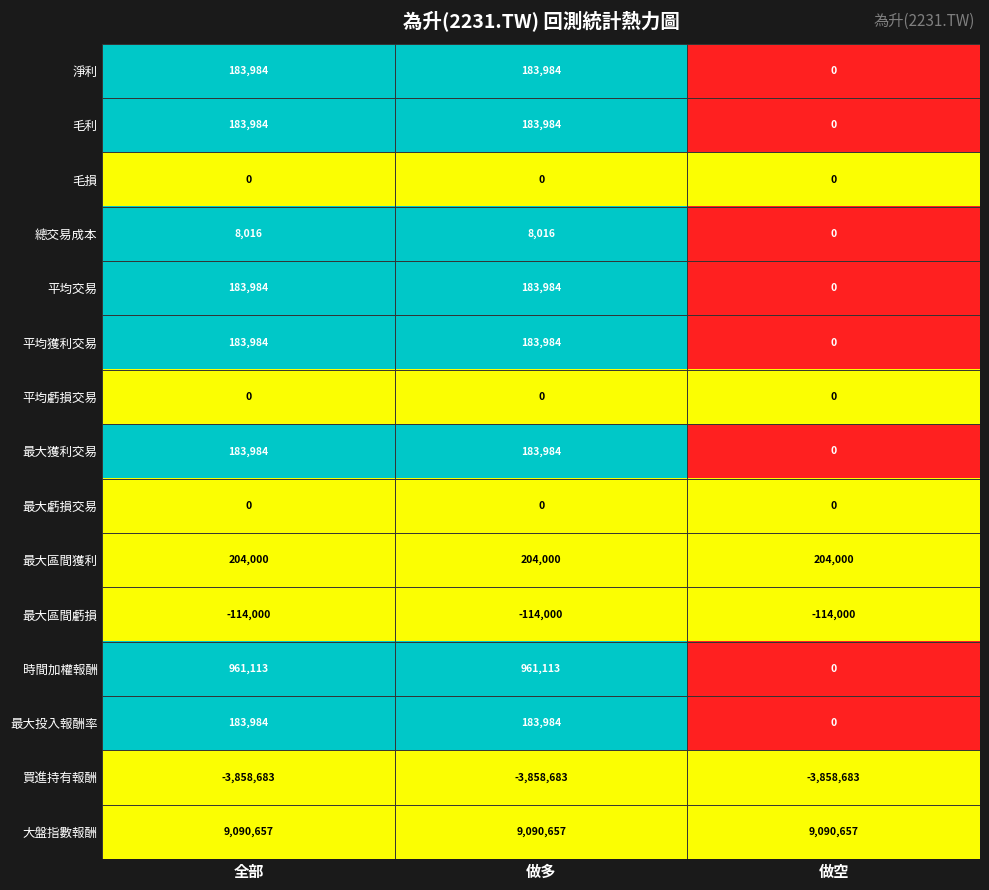

Is it true that 時間加權報酬 equals 1727921 at 全部?

False